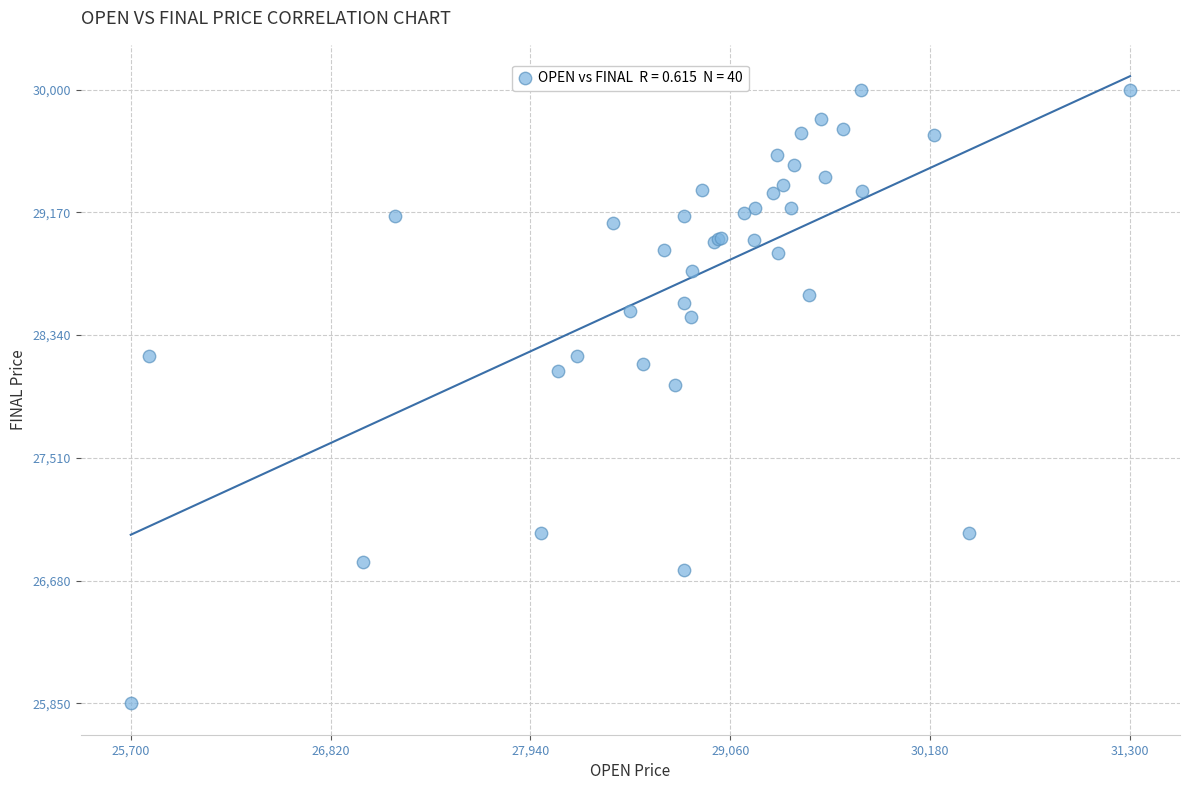

What Y value in the scatter plot is closest to 27925?

28000